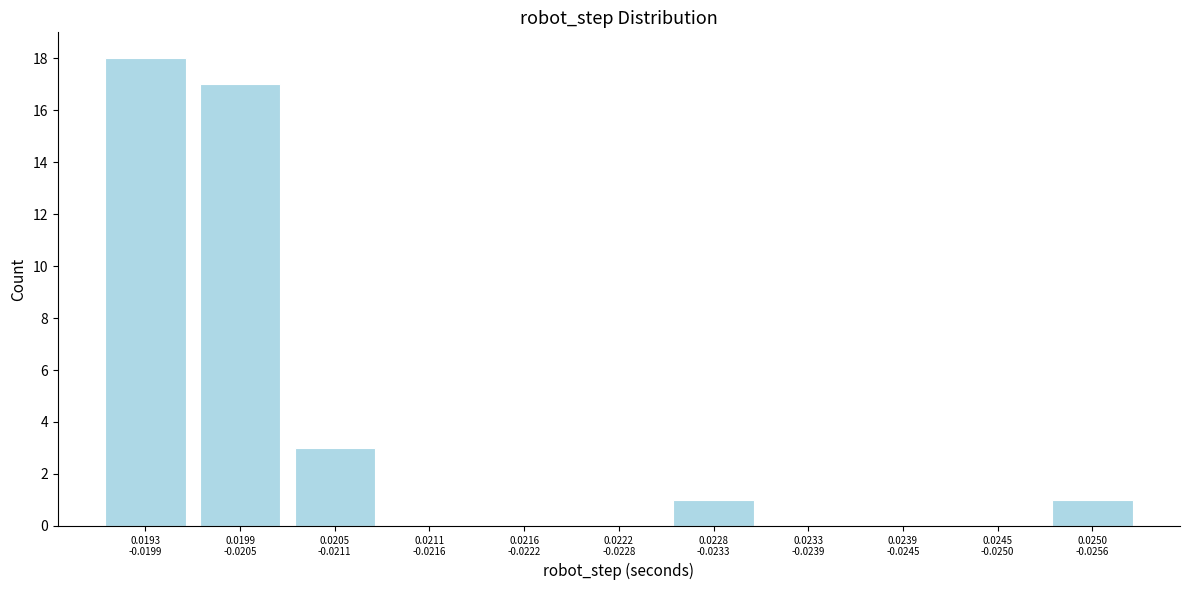

What is the maximum value shown in the chart?

18